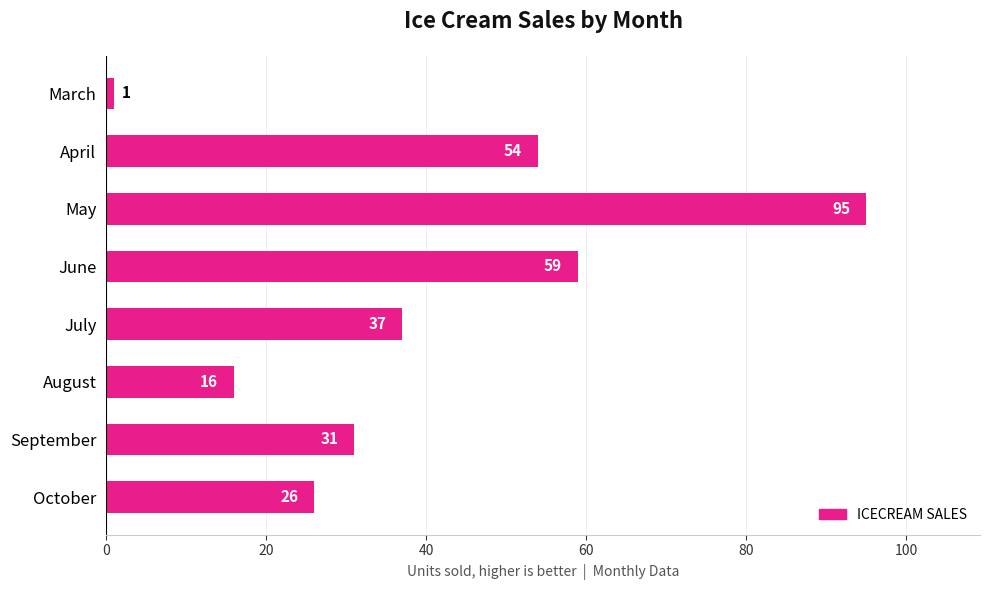

What is the difference between the maximum and minimum values?

94